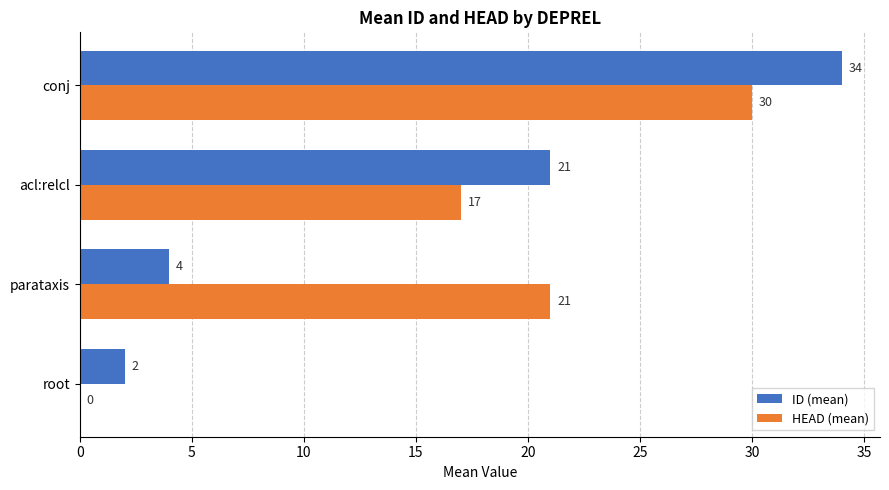

At which category is the sum across all series the highest?

conj